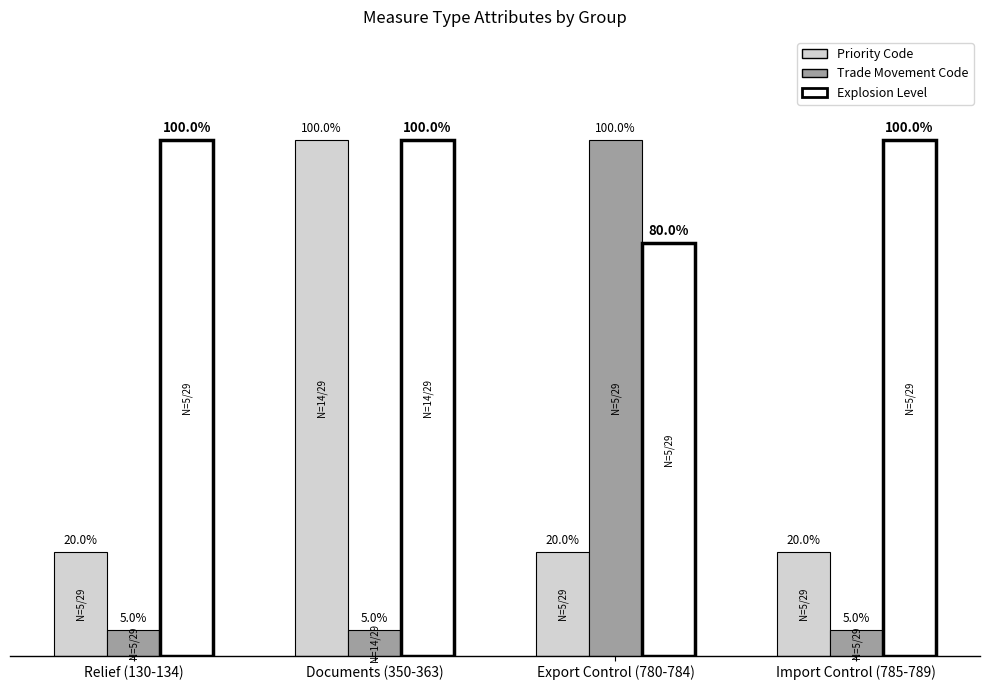

What are all the series names shown in the legend?

Priority Code, Trade Movement Code, Explosion Level